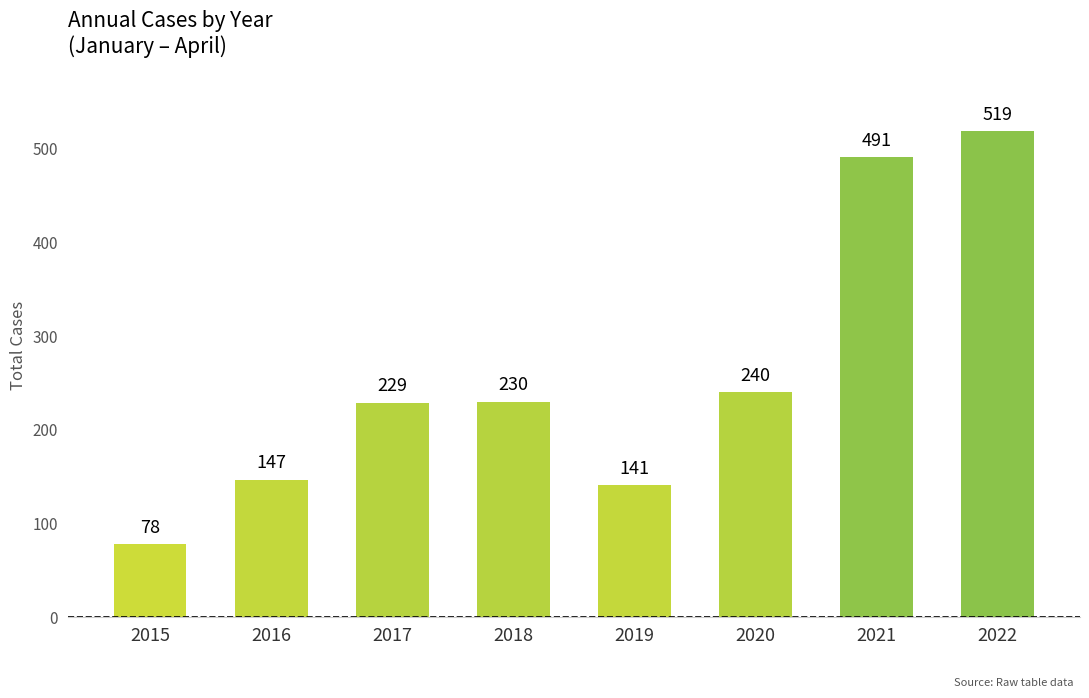

Reading left to right, what are all the values shown in this chart?

78	147	229	230	141	240	491	519